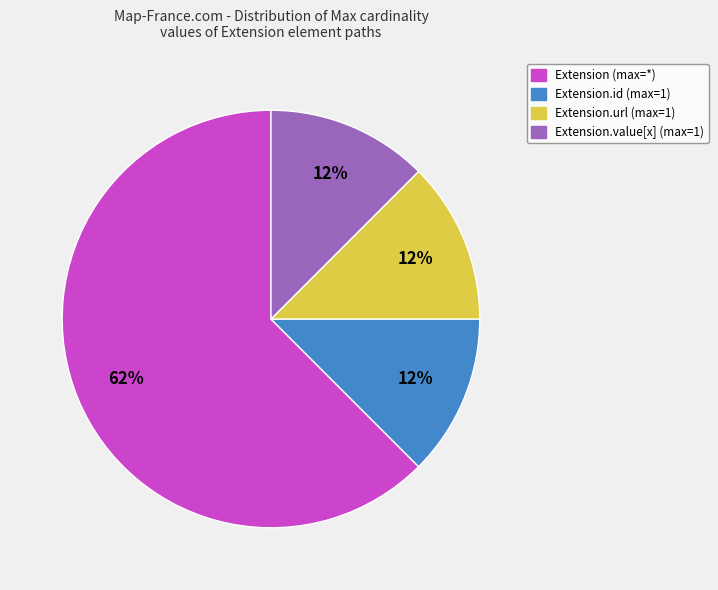

Is there any slice that represents more than half of the pie?

Yes